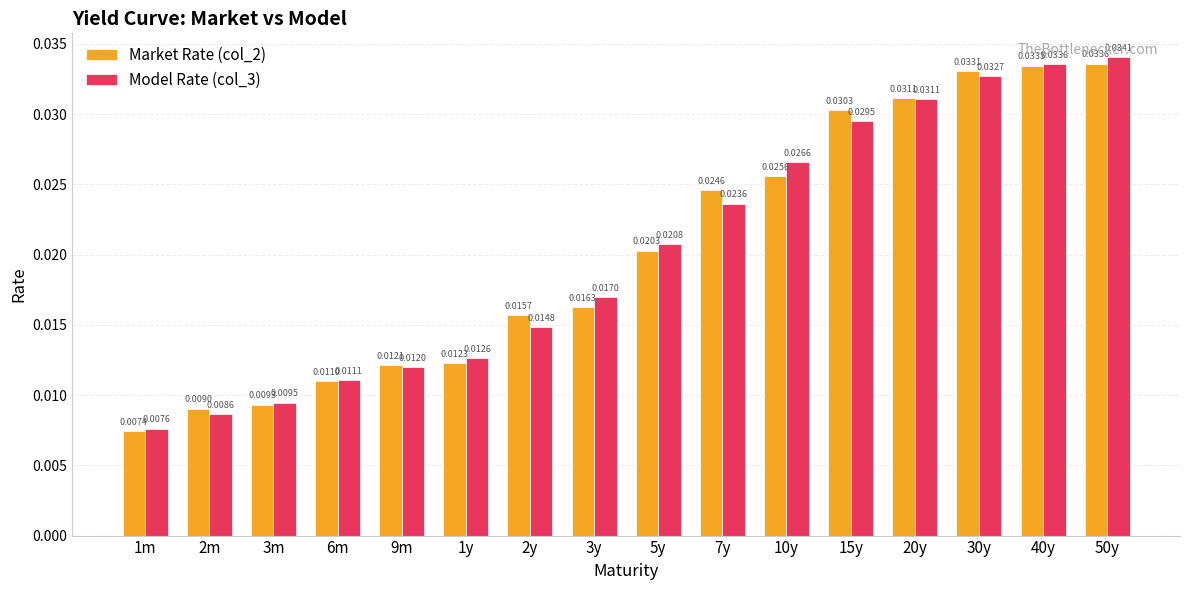

Which series has the largest range (max minus min)?

Model Rate (col_3)